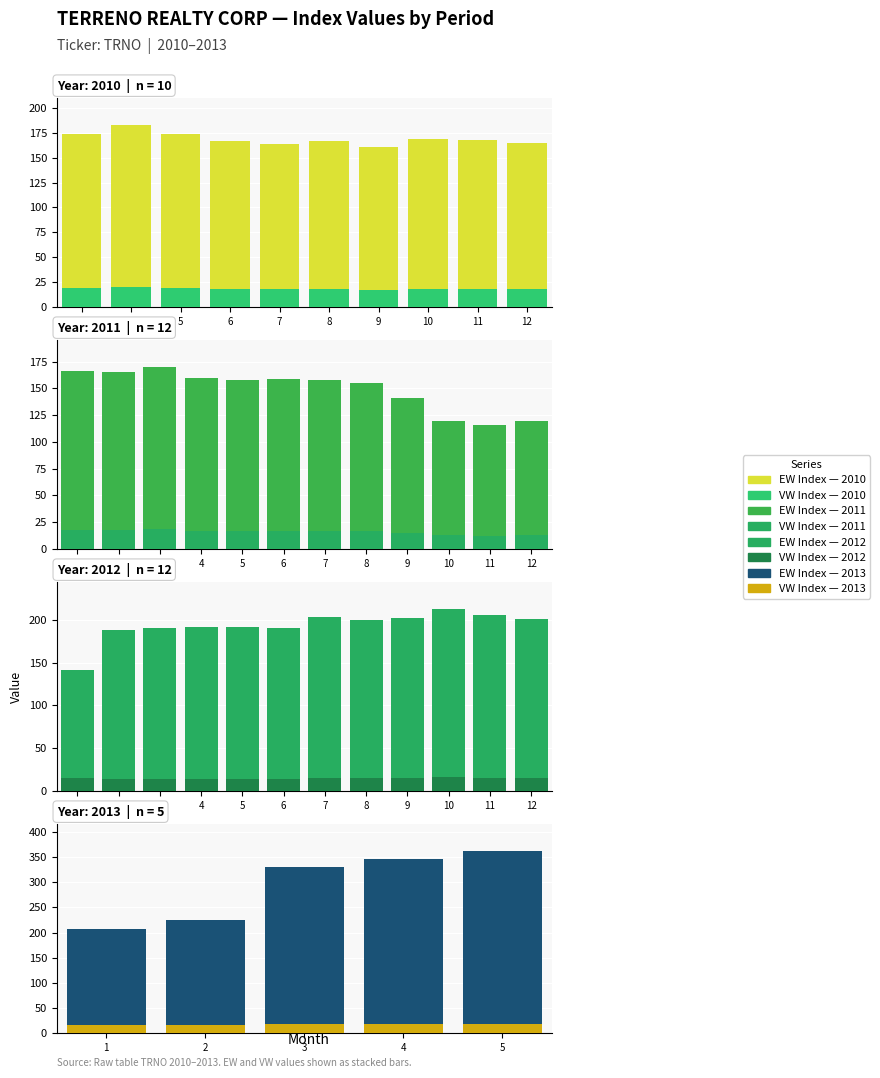

True or false: EW has a value of 559.8 at 38.

False